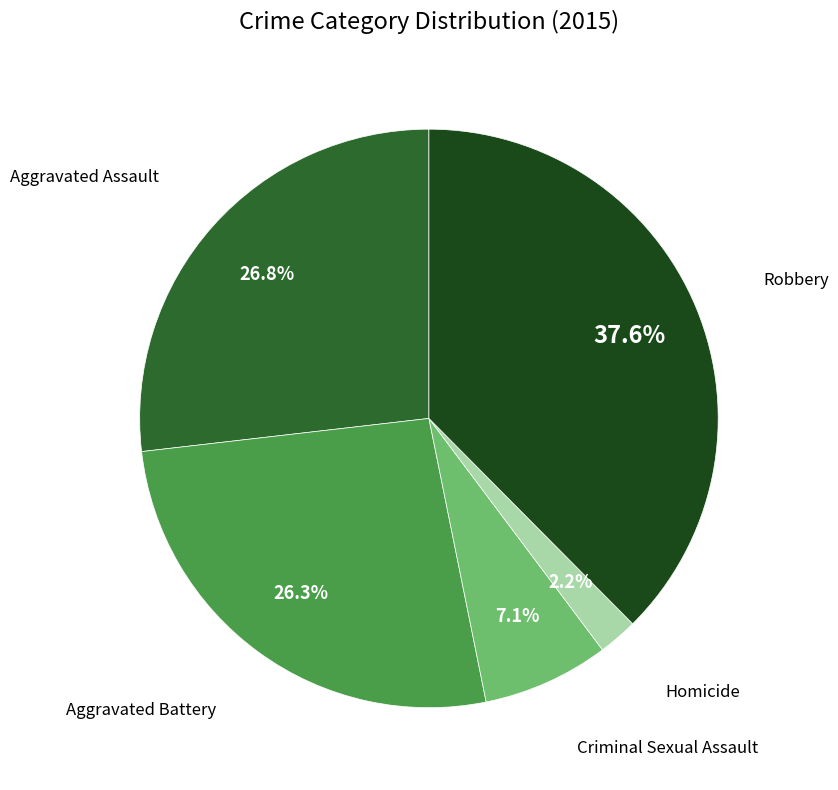

To the nearest percent, what is the average slice percentage?

20%